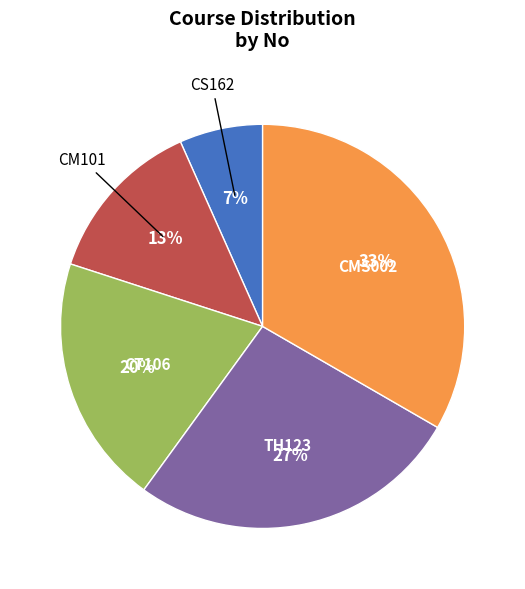

Is there any slice that represents more than half of the pie?

No